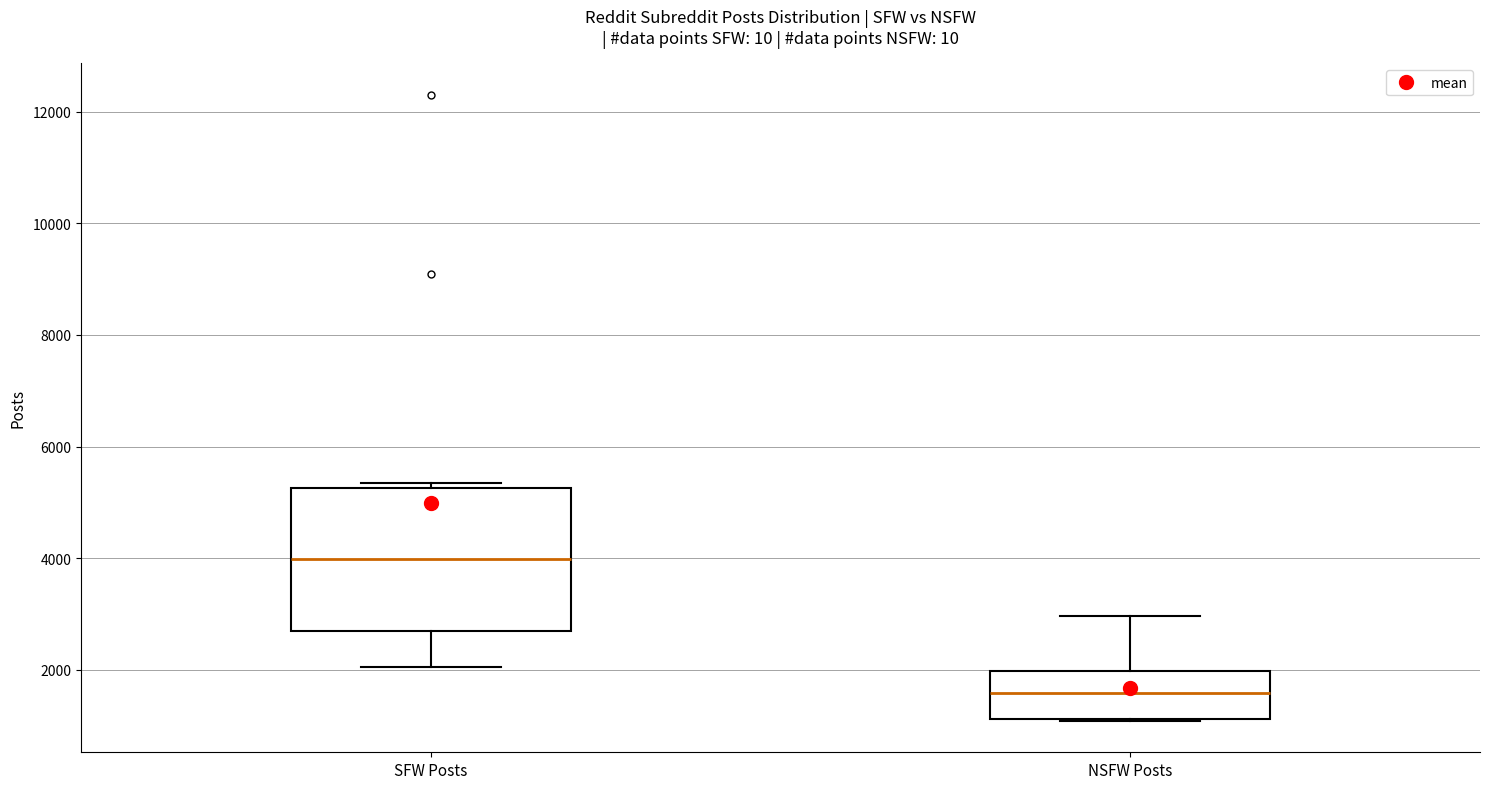

Which box has the lowest median line?

NSFW Posts